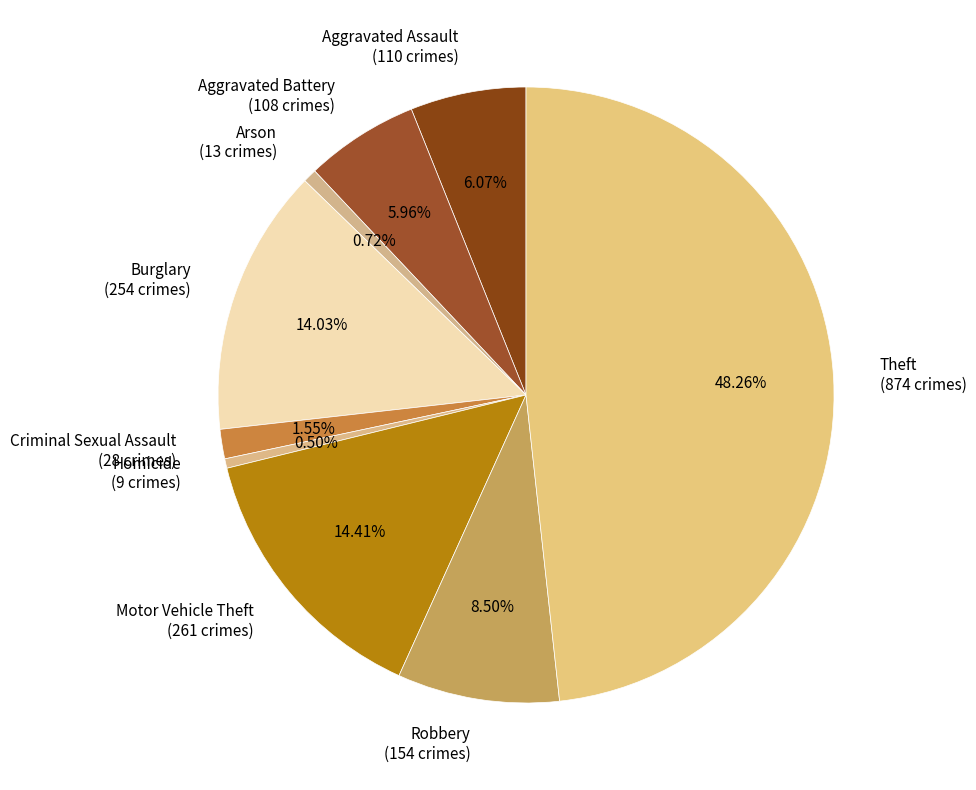

The Aggravated Assault slice represents 21% of the pie. True or false?

False